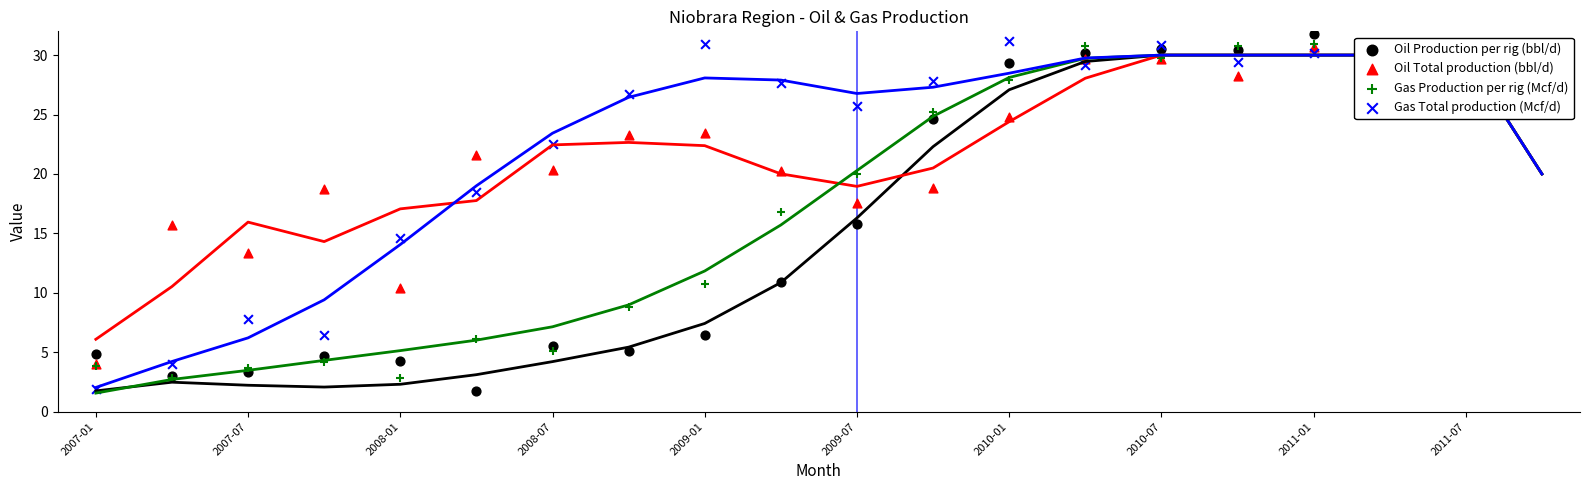

Which series has the largest total across all categories?

Gas Total production (Mcf/d)